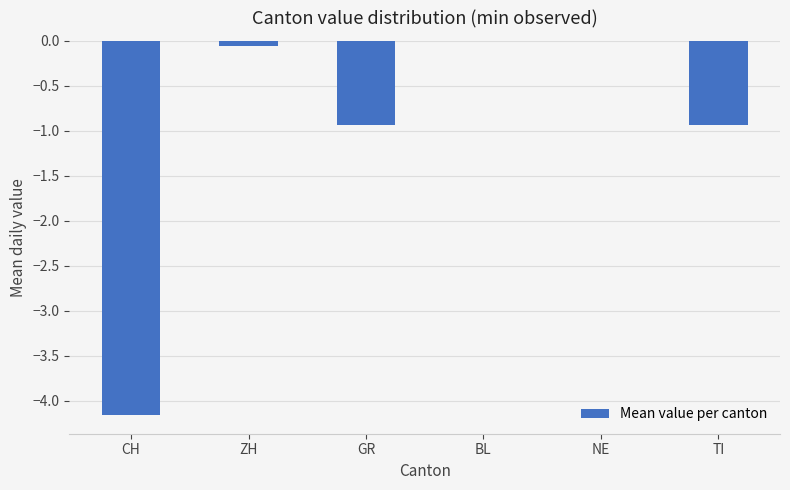

Reading right to left, transcribe all the data shown in this chart.

TI=-0.9	NE=0.0	BL=0.0	GR=-0.9	ZH=-0.1	CH=-4.2